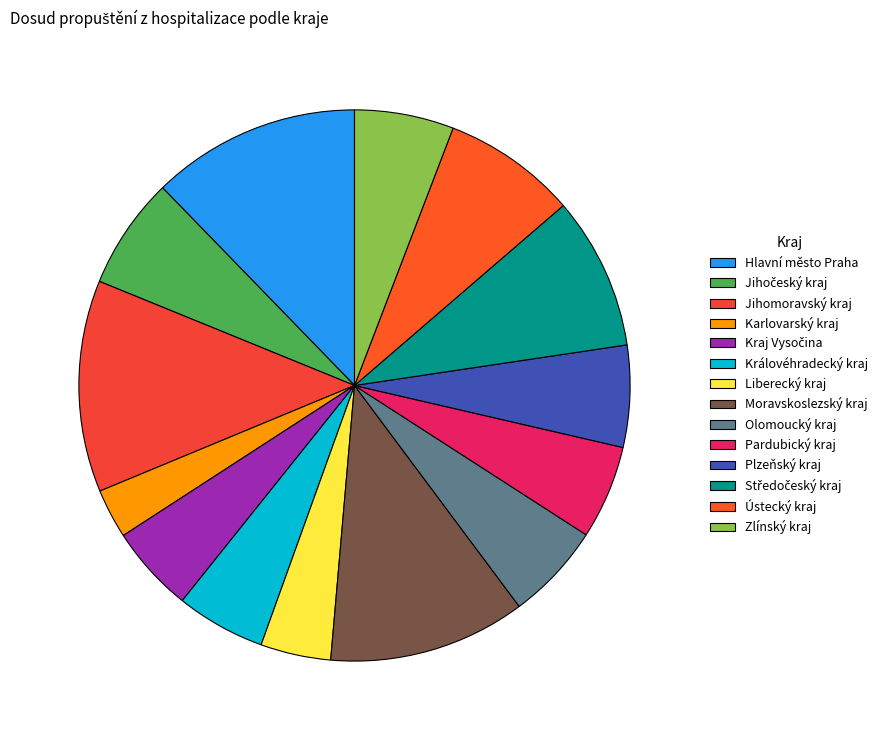

Is Ústecký kraj the majority of the pie?

No